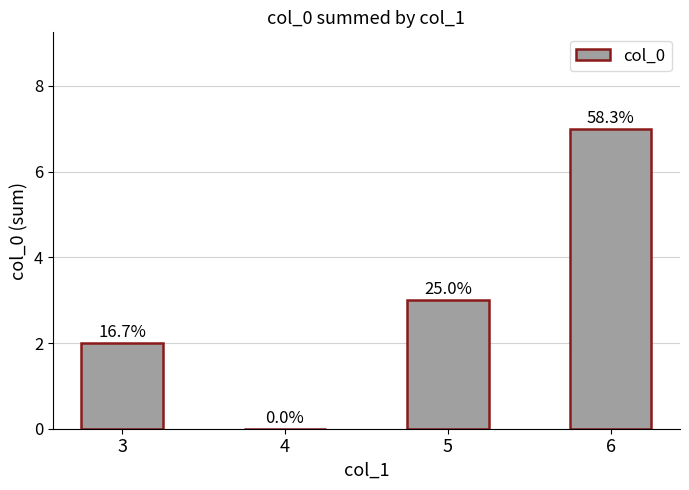

The chart shows a value of 0 at 4. True or false?

True